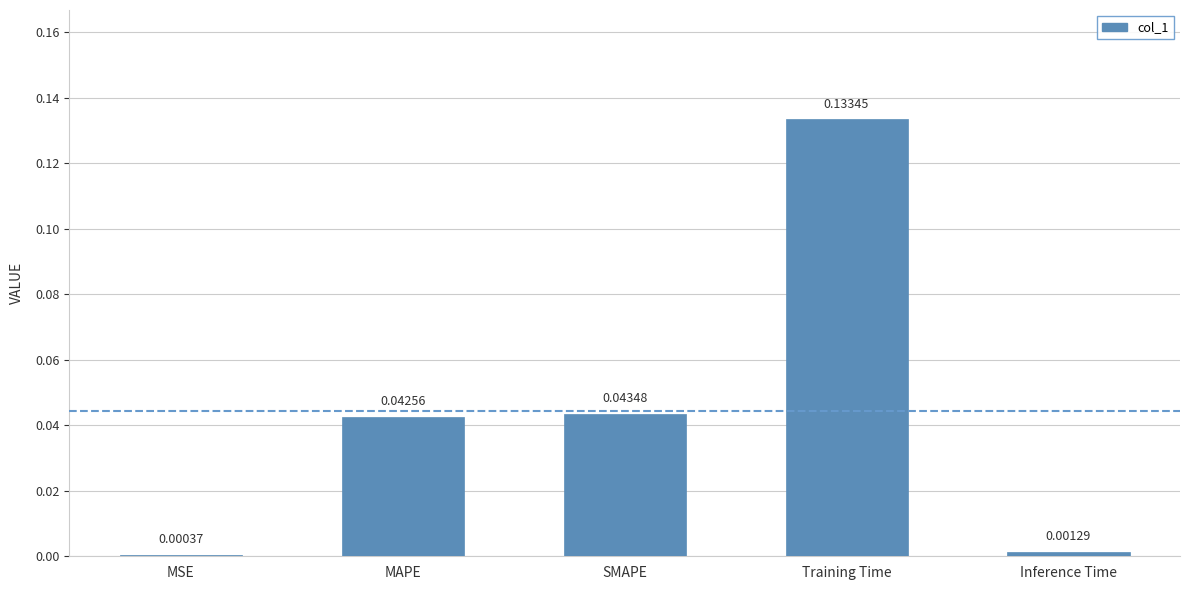

What is the sum of all values?

0.2